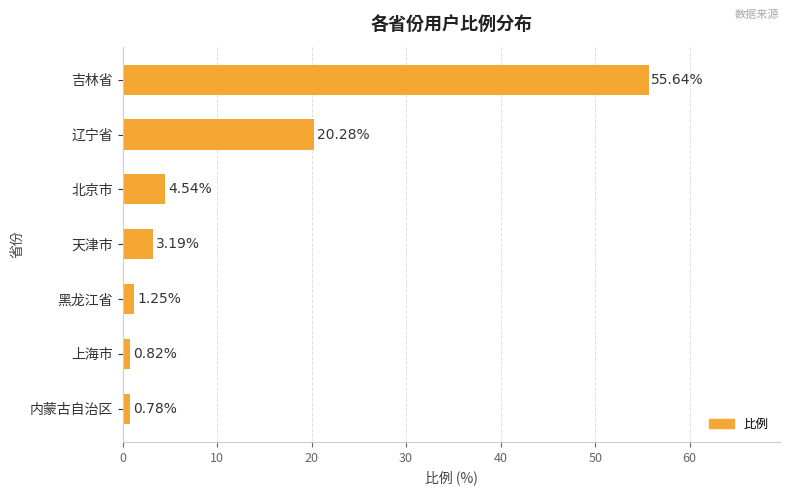

How many bars are there in total?

7